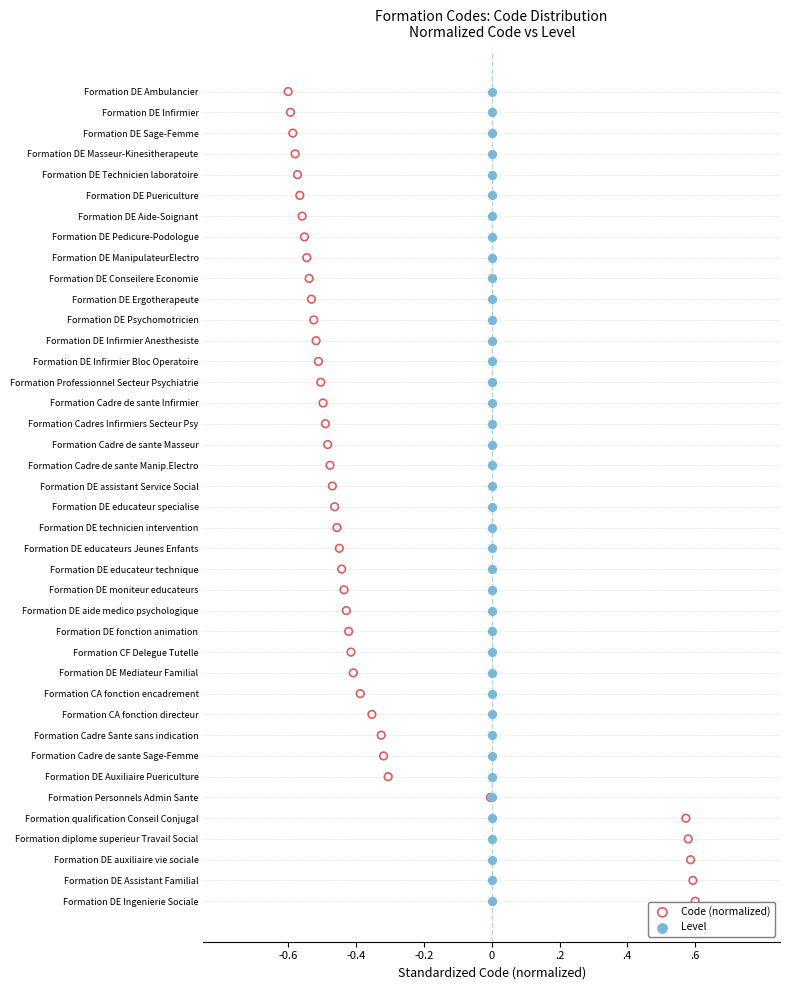

What are all the series names shown in the legend?

Code (normalized), Level